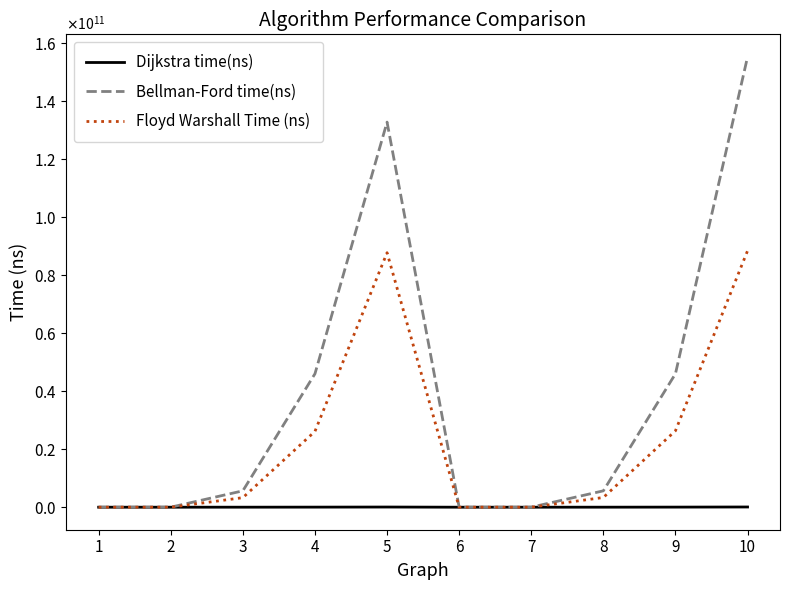

At which category is the sum across all series the highest?

10